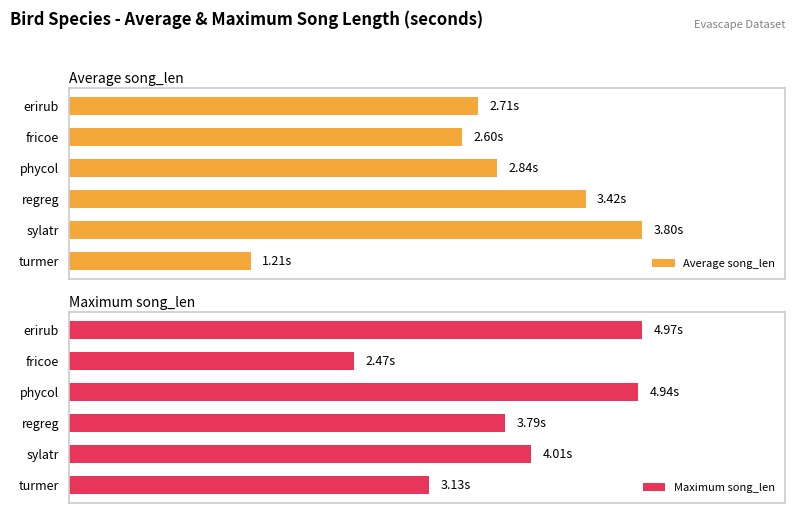

What is the highest value of the Maximum song_len series?

5.0